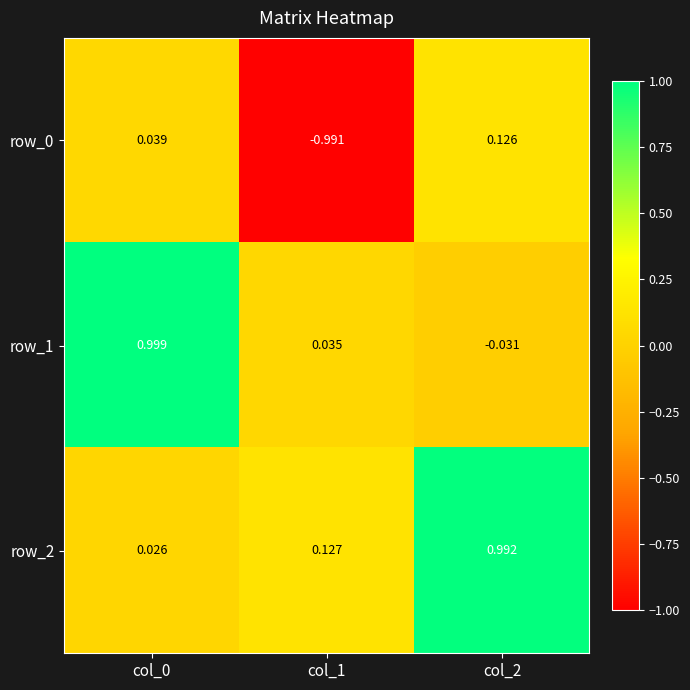

Is the value of row_0 at col_1 greater than the value of row_2 at col_1?

No